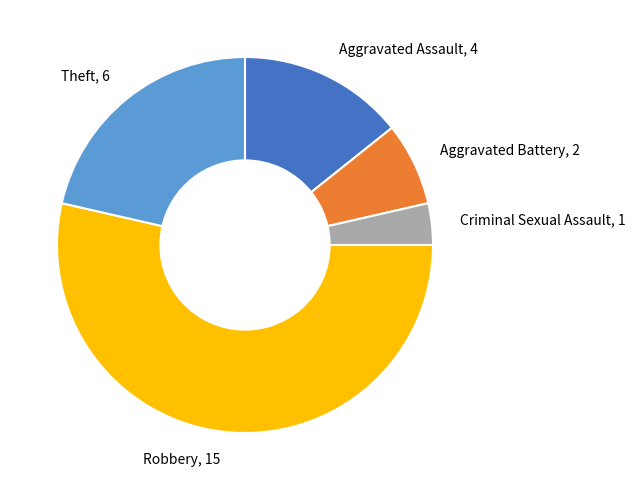

Is there a majority slice in this chart?

Yes